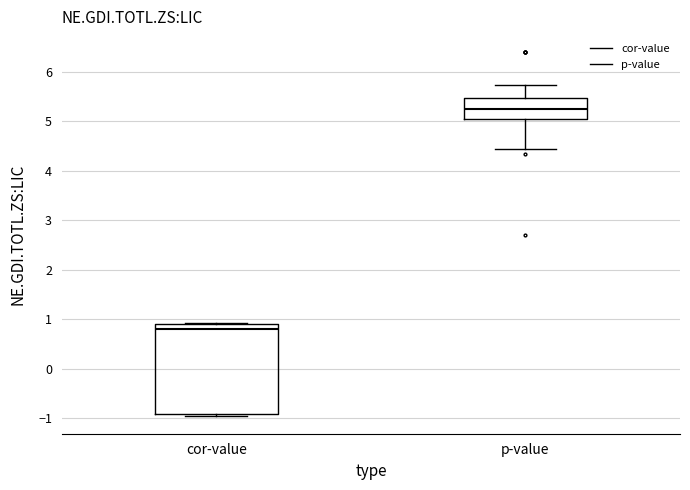

Where does the median line of the box for cor-value sit on the y-axis? The values are not printed on the chart, so give them approximately, as read against the axis.

0.8